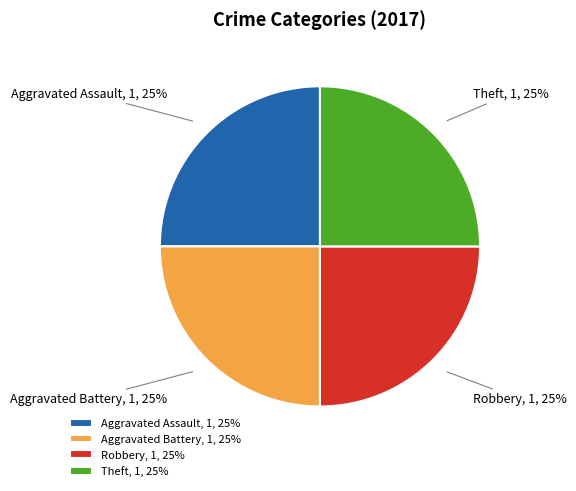

To the nearest percent, what is the average slice percentage?

25%